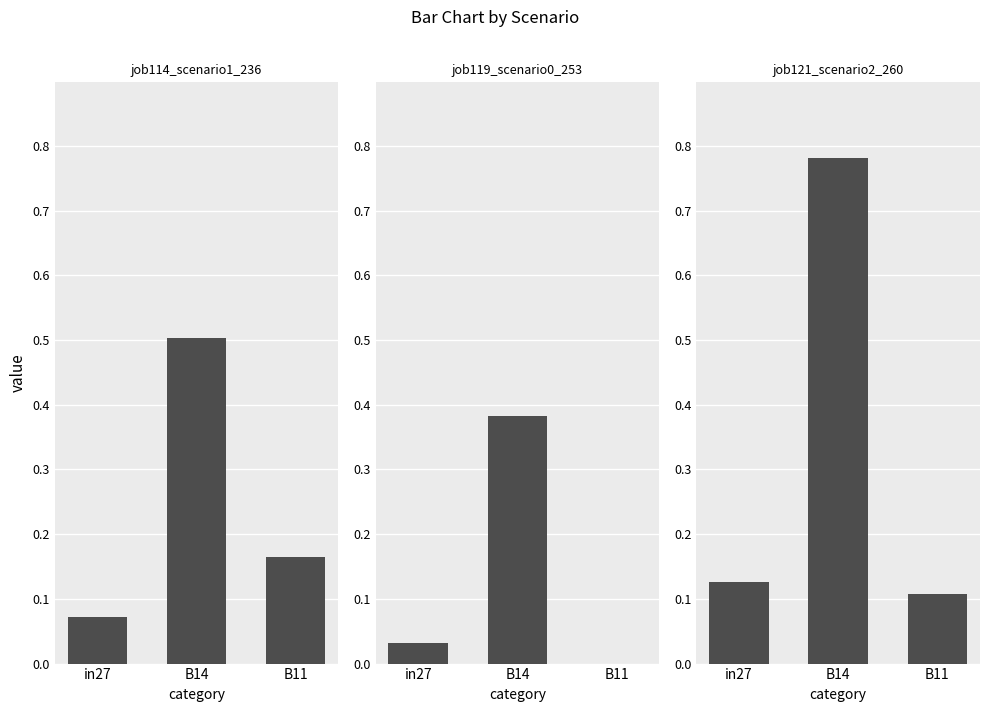

What are all the series names shown in the legend?

job114_scenario1_236, job119_scenario0_253, job121_scenario2_260